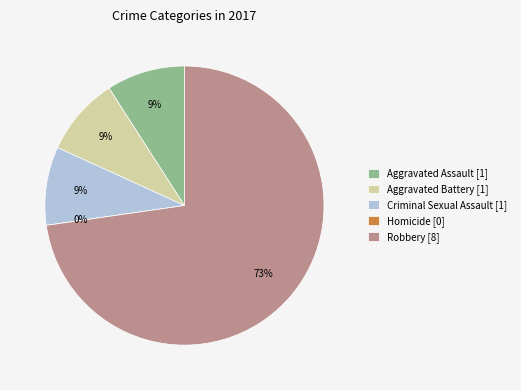

Is there a majority slice in this chart?

Yes